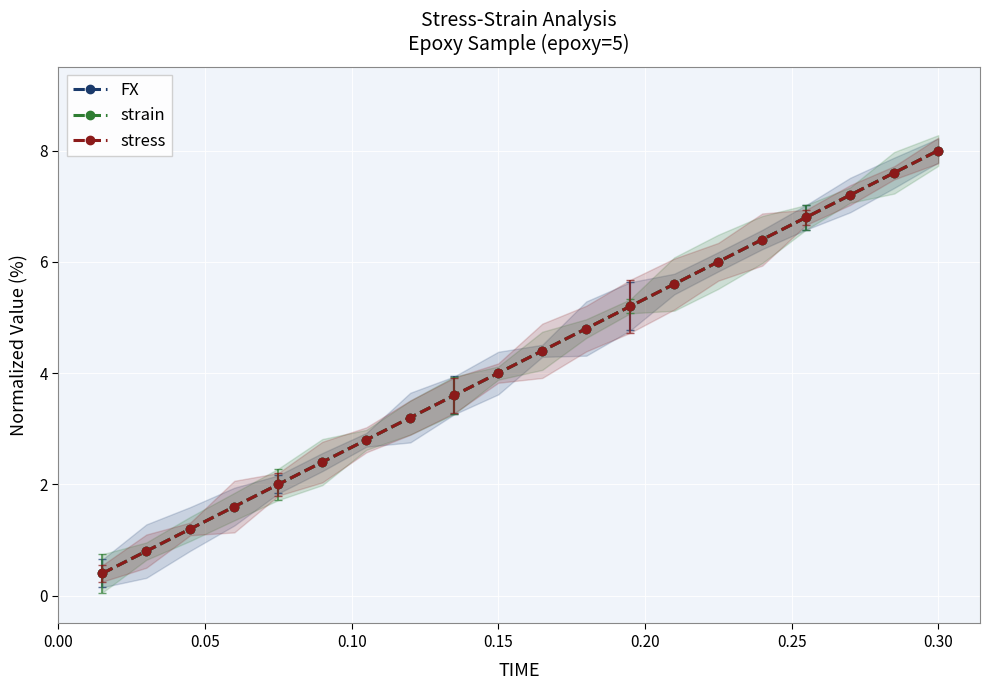

Is it true that stress equals 4.9 at 0.35?

False